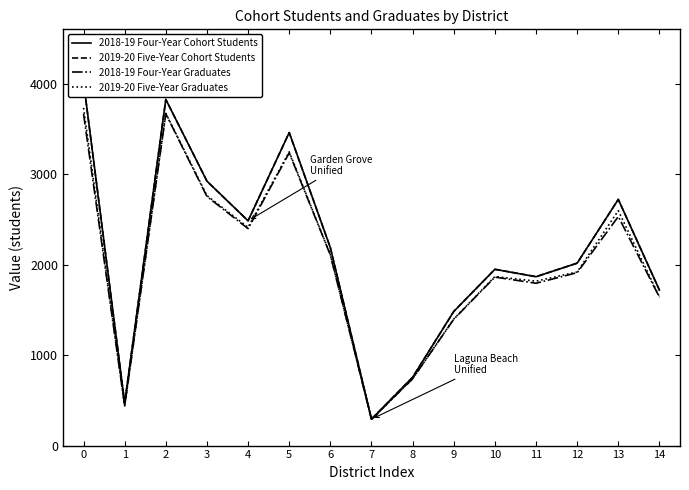

The 2018-19 Four-Year Graduates series shows 738 at 8. True or false?

True